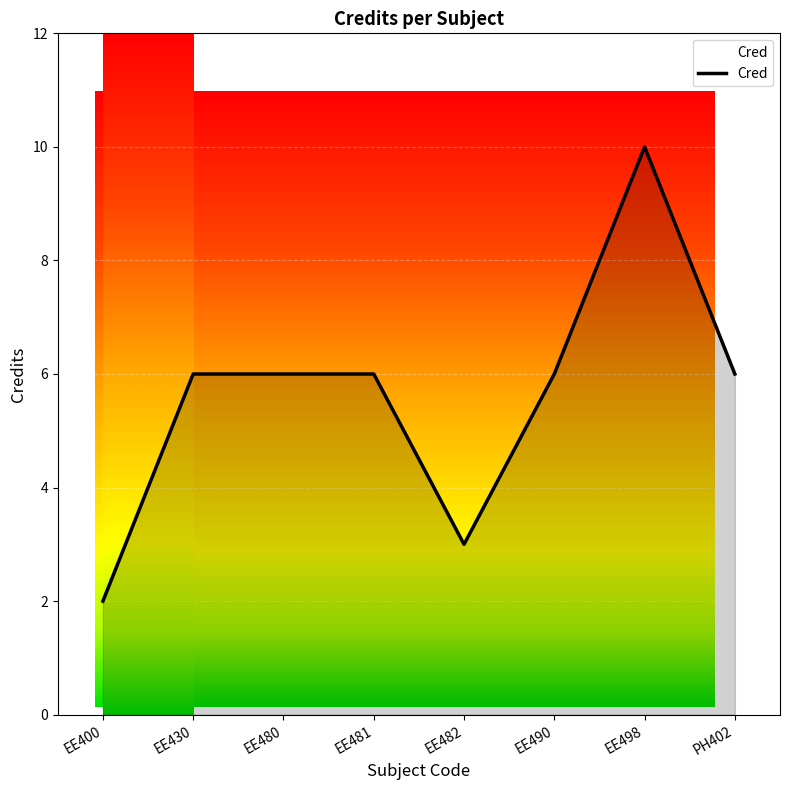

What is the sum of the values at EE490 and EE430?

12